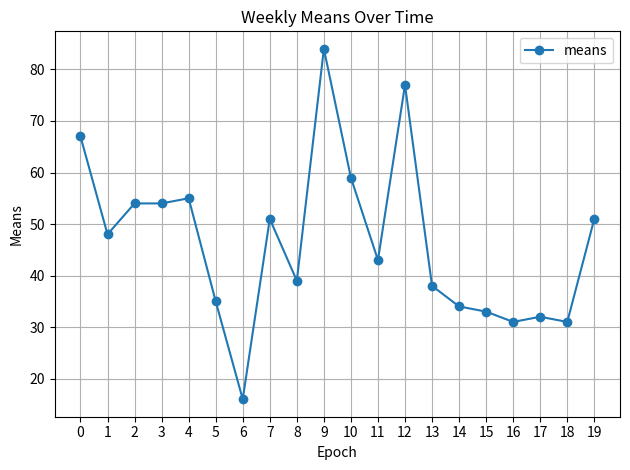

The value at 14 is 16. True or false?

False